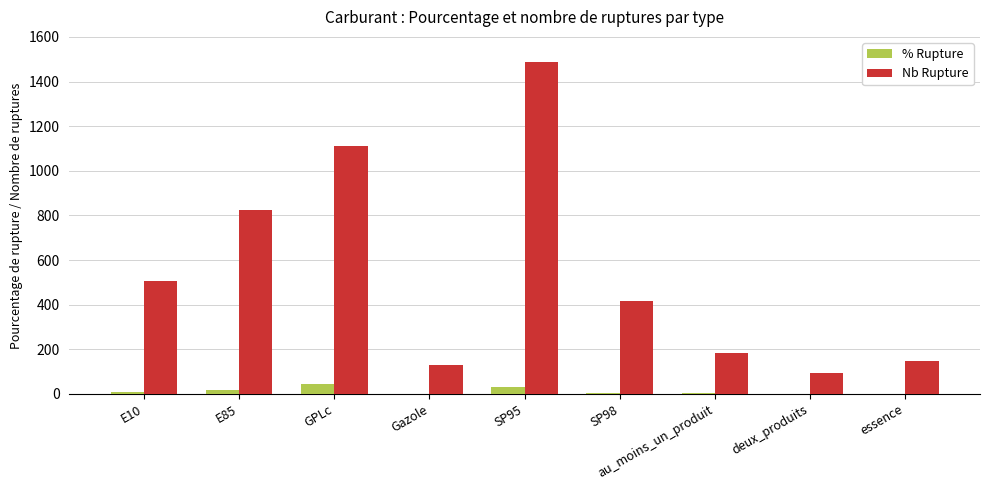

At which category does the chart reach its peak across all series?

SP95